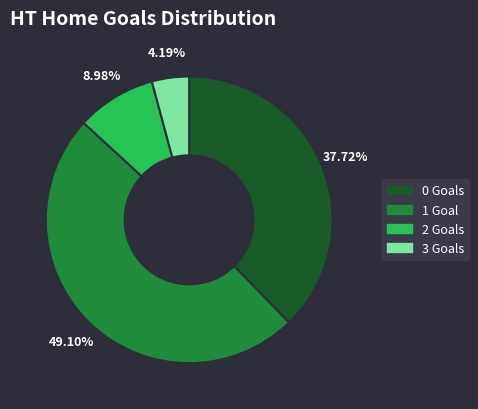

Combined, do 3 Goals and 2 Goals account for over 50%?

No